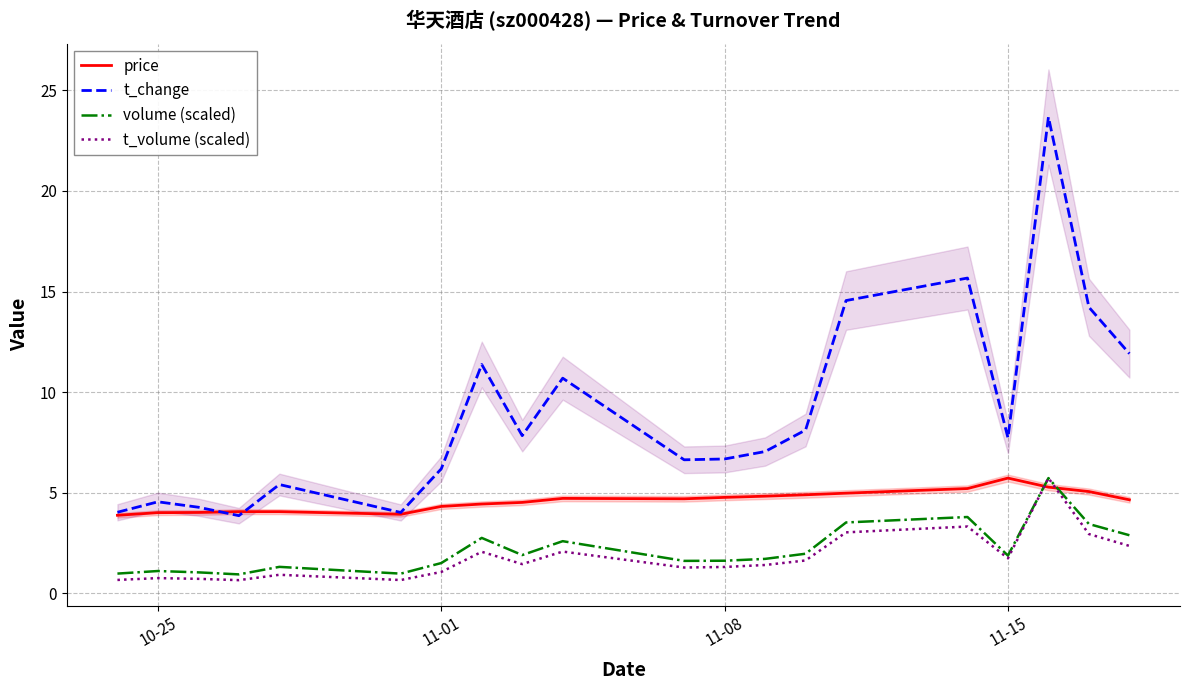

What is the maximum value for price?

5.7